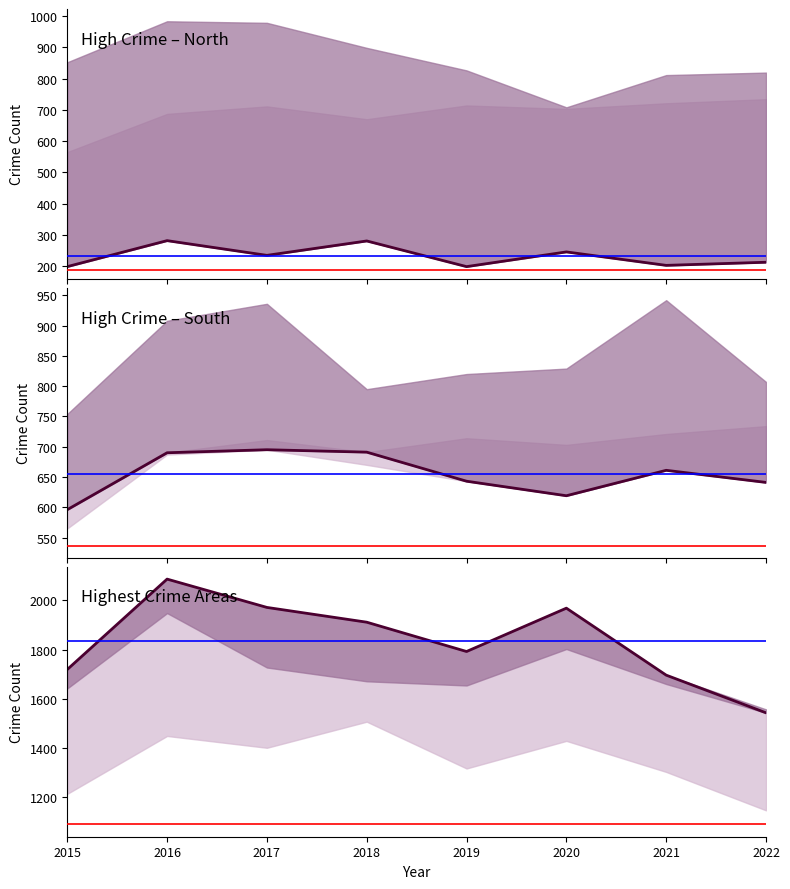

True or false: Chicago Lawn and Austin intersect in this chart.

False